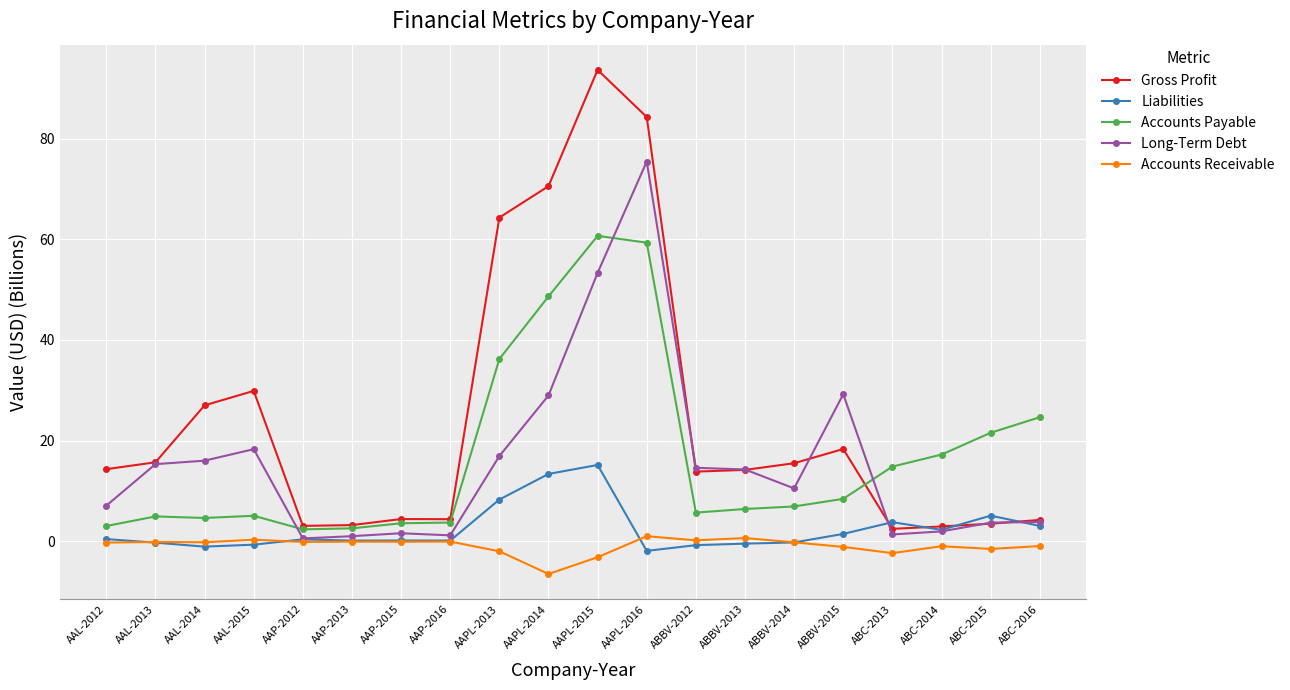

What is the greatest value displayed?

93.6